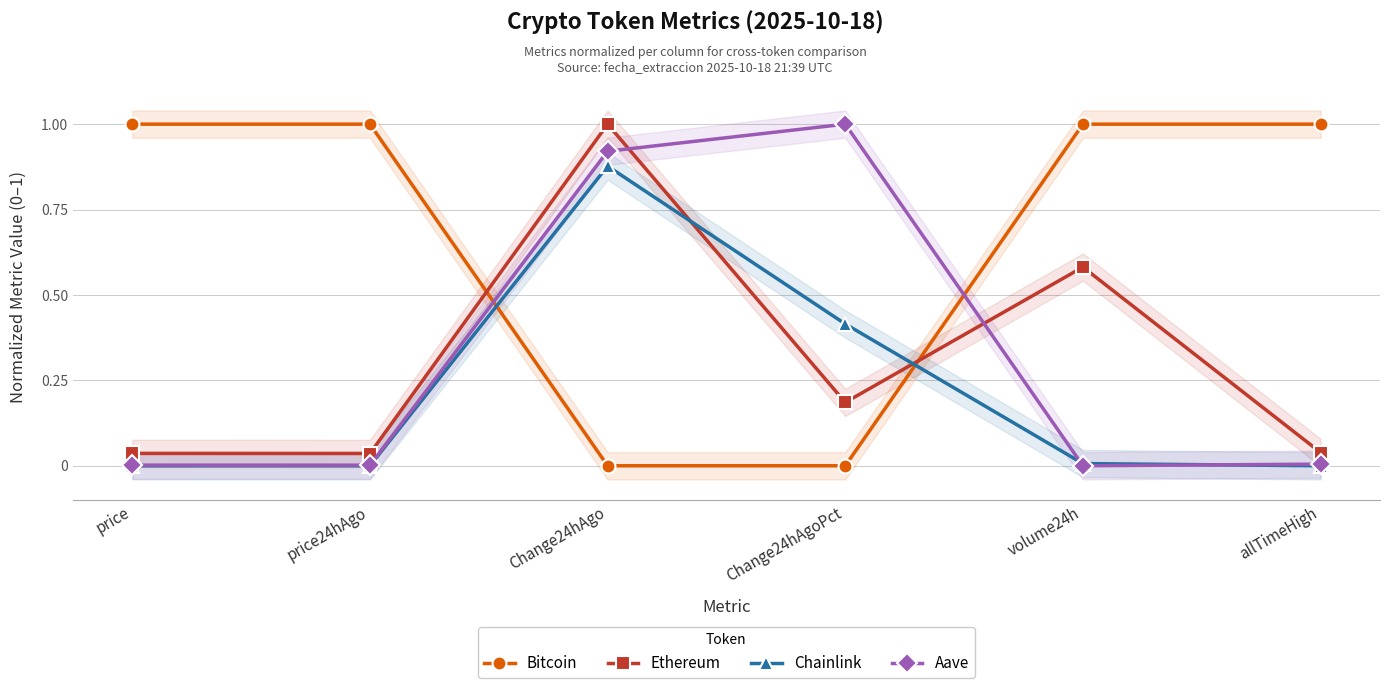

Reading left to right, transcribe all the data shown in this chart.

Bitcoin: 1.0	1.0	0.0	0.0	1.0	1.0
Ethereum: 0.0	0.0	1.0	0.2	0.6	0.0
Chainlink: 0.0	0.0	0.9	0.4	0.0	0.0
Aave: 0.0	0.0	0.9	1.0	0.0	0.0